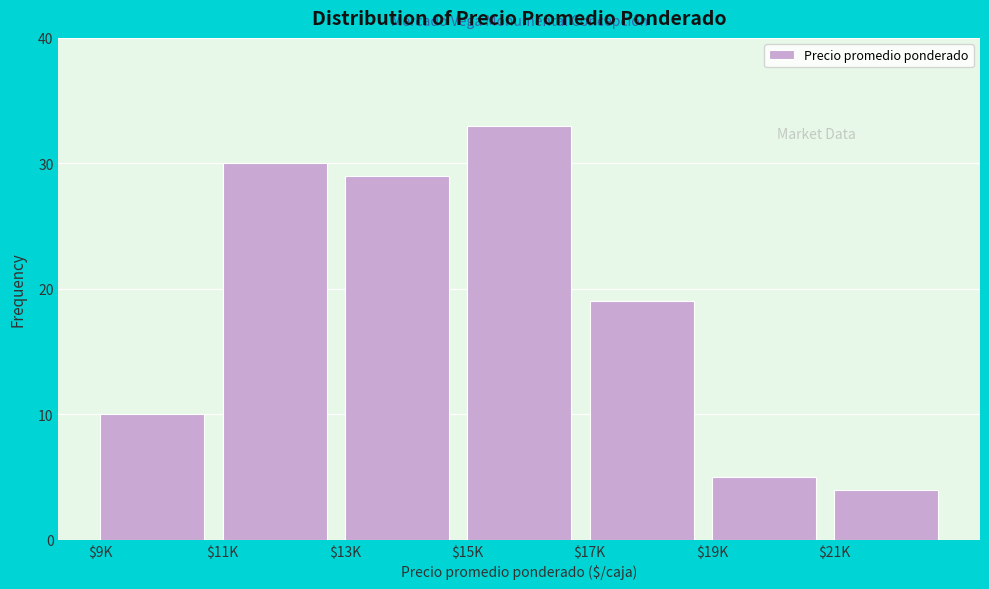

Reading left to right, what are all the values shown in this chart?

10	30	29	33	19	5	4